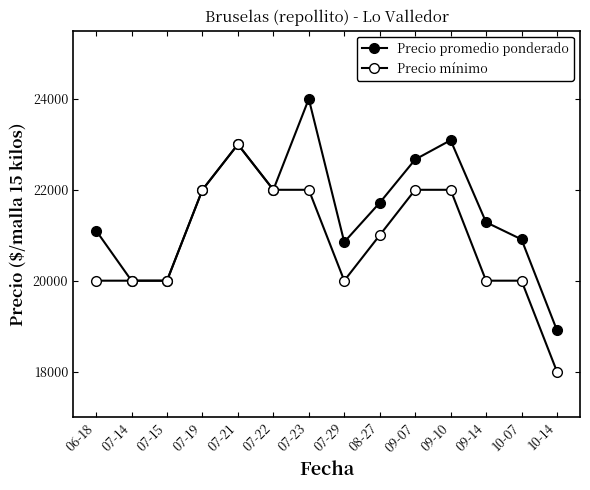

True or false: Precio mínimo has more than 2 interior local peaks.

False